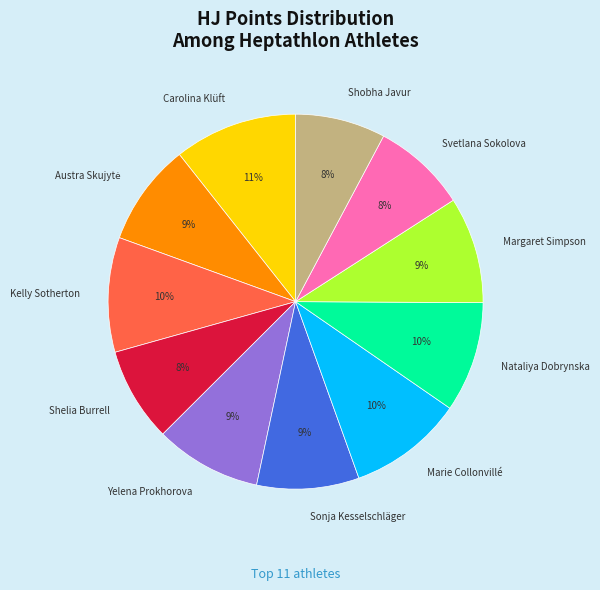

Which category has the biggest portion of the pie?

Carolina Klüft